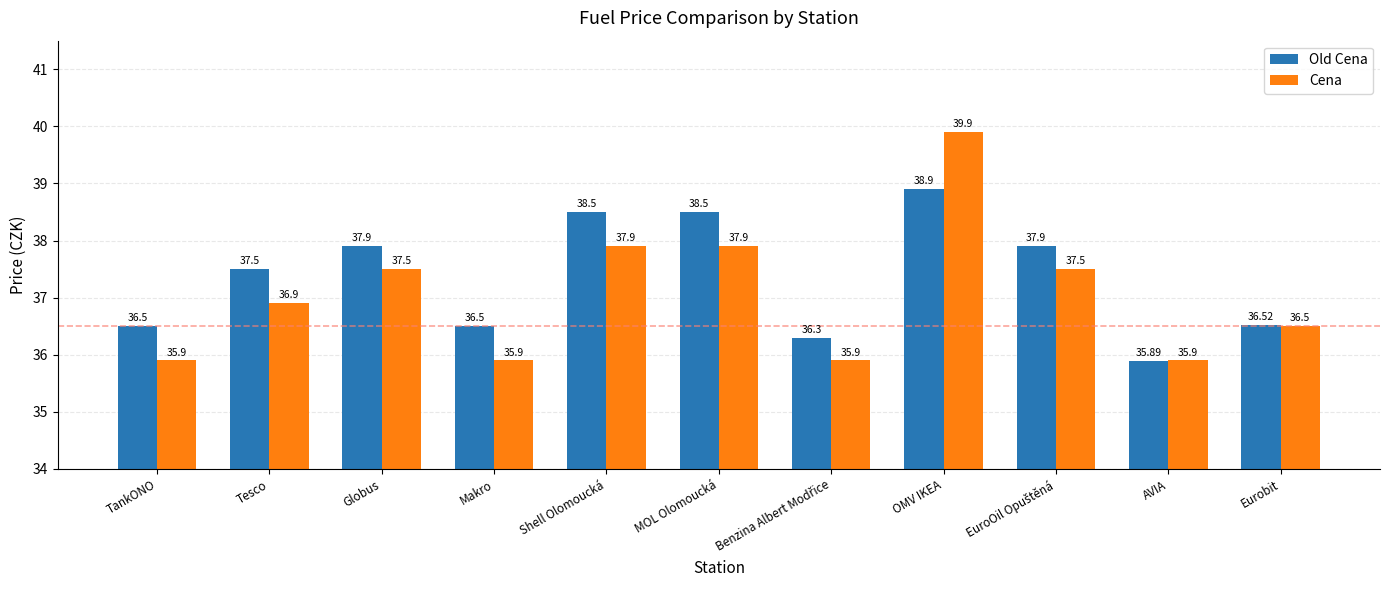

Reading right to left, list all the values displayed in this chart.

Old Cena: 36.5	35.9	37.9	38.9	36.3	38.5	38.5	36.5	37.9	37.5	36.5
Cena: 36.5	35.9	37.5	39.9	35.9	37.9	37.9	35.9	37.5	36.9	35.9